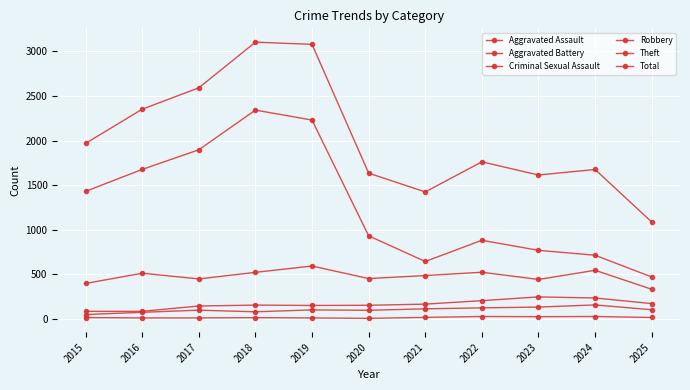

What is the lowest value of the Aggravated Battery series?

82